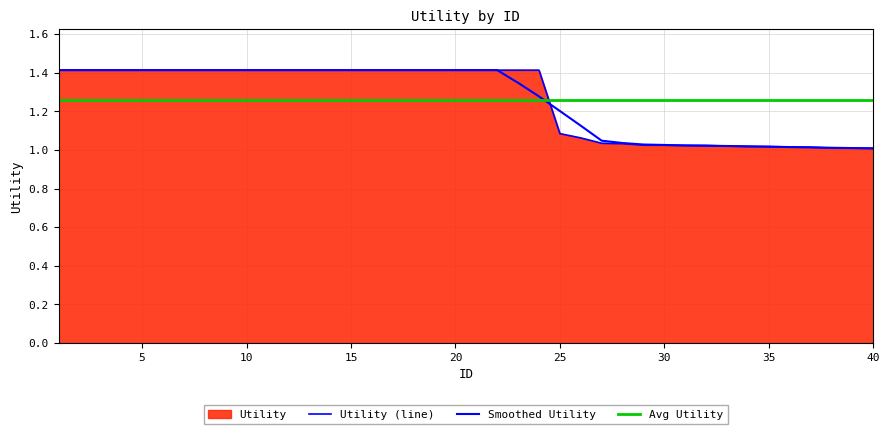

What value does the data have at 7?

1.4